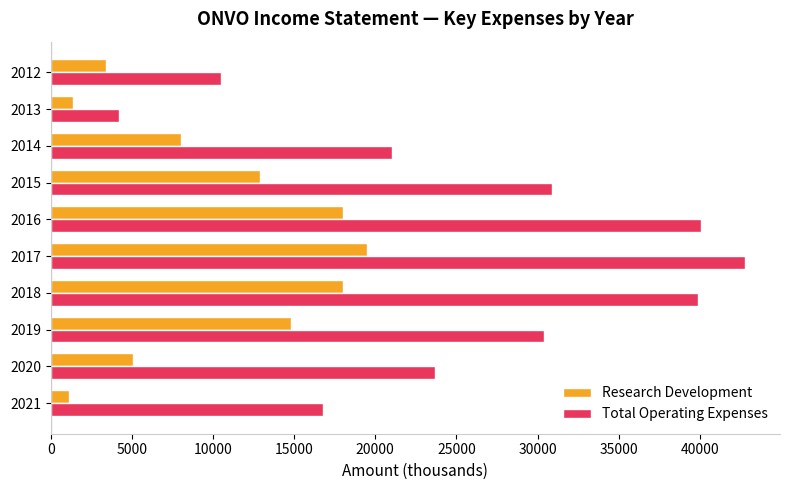

The Total Operating Expenses series shows 13764 at 2018. True or false?

False